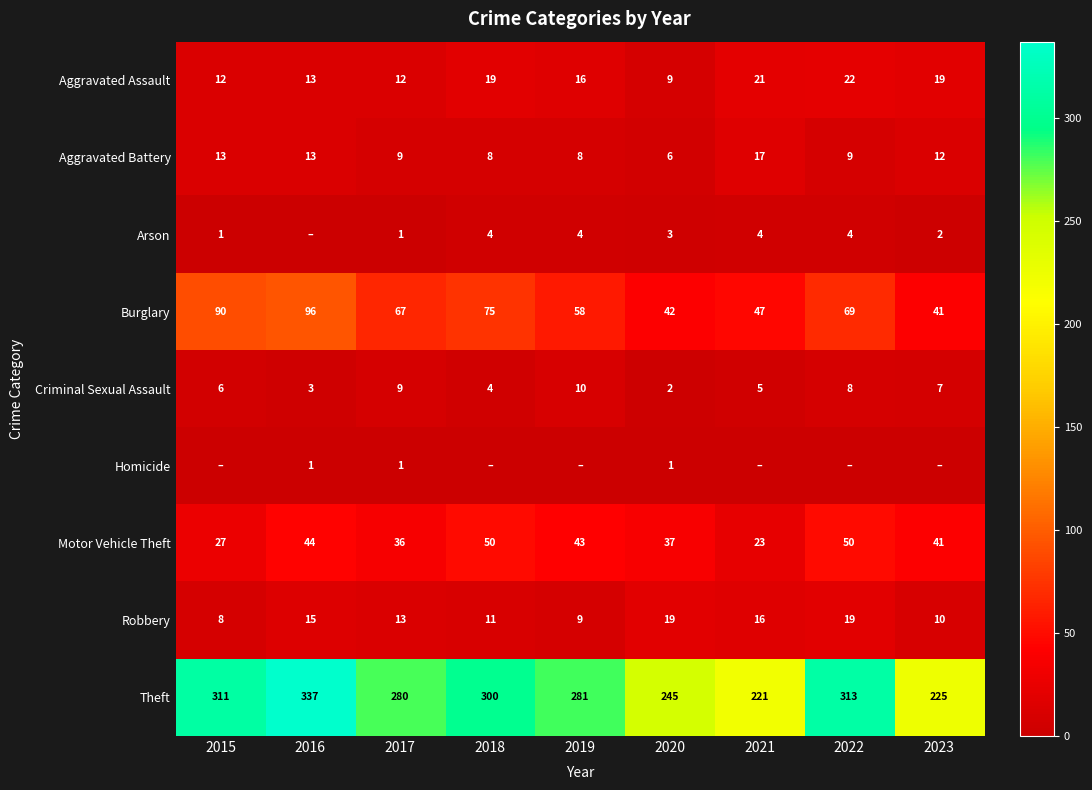

What is the difference between the second highest and minimum values in the Aggravated Battery series?

7